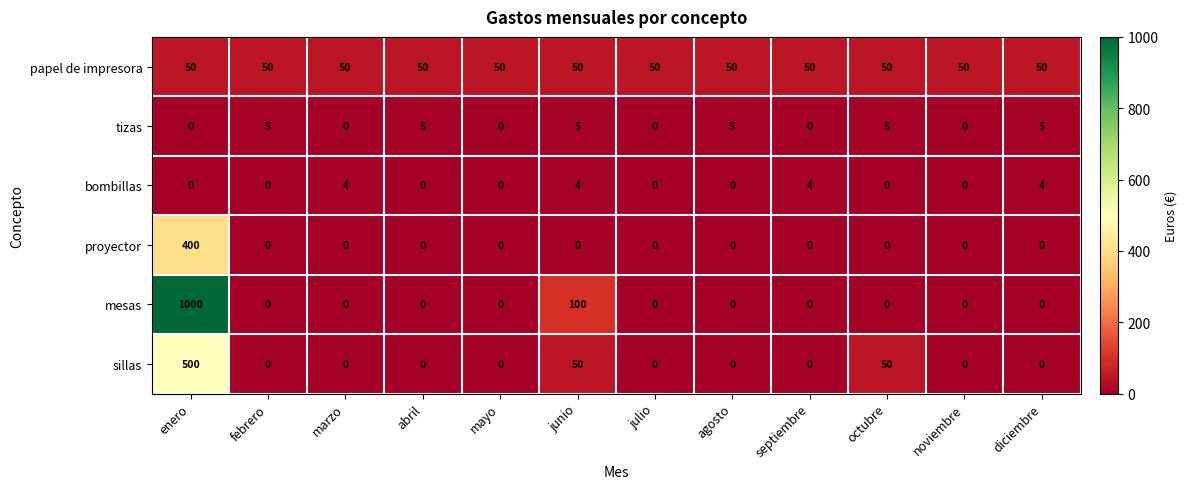

True or false: proyector has a value of -181 at junio.

False